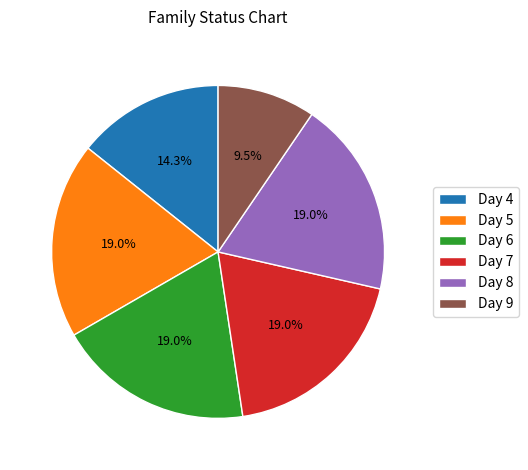

How much of the chart is everything except Day 4?

85.7%